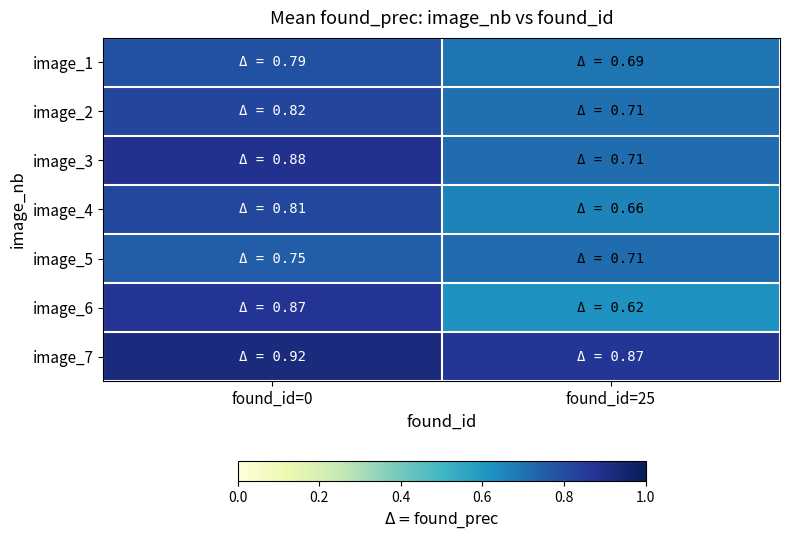

At how many categories does at least one series exceed 0?

2